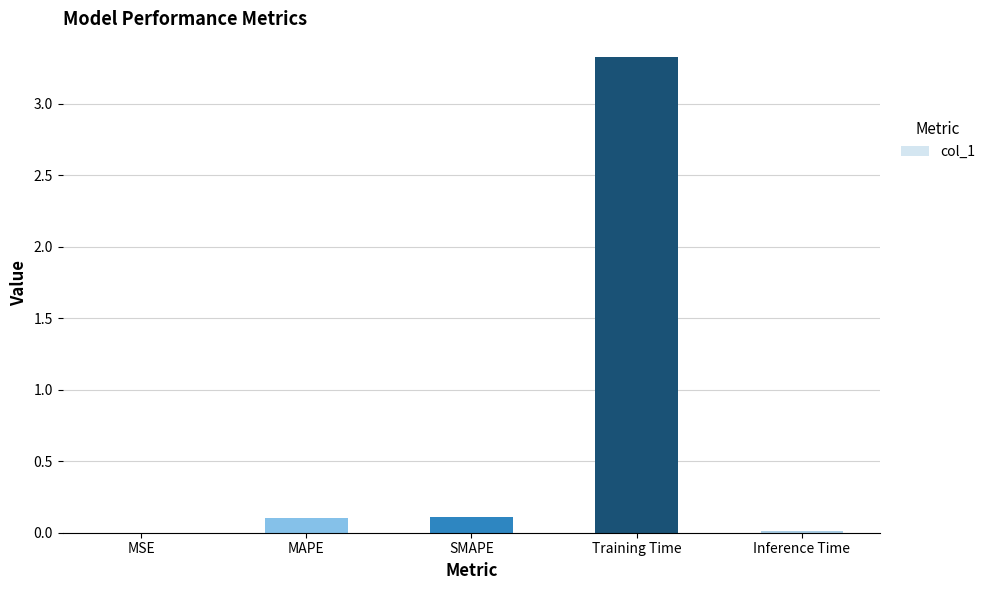

Which has a higher value, SMAPE or Training Time?

Training Time